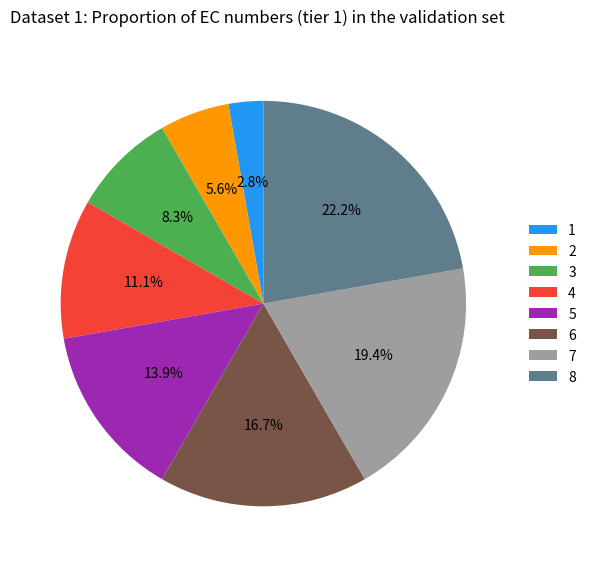

Between 2 and 8, which is larger?

8